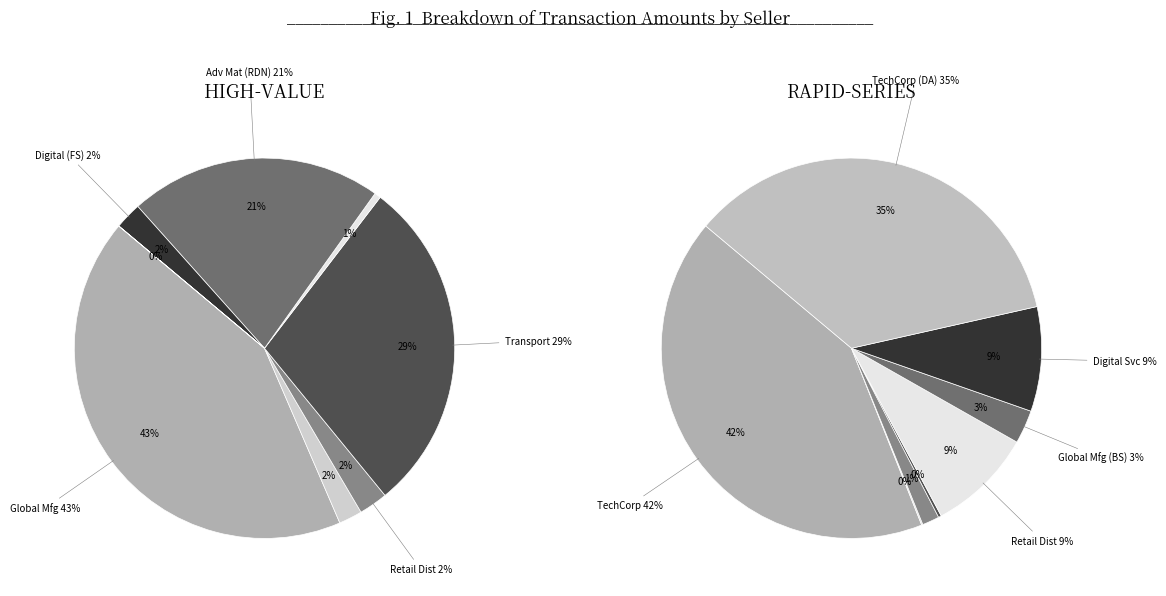

How many segments does this pie chart have?

8